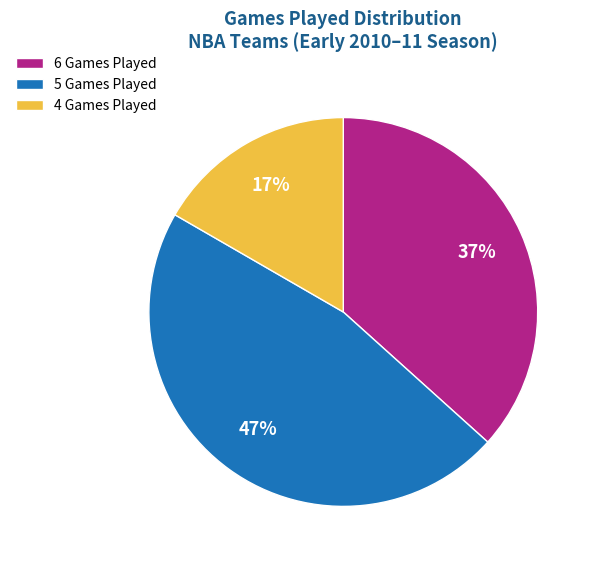

Combined, do 4 Games Played and 5 Games Played account for over 50%?

Yes